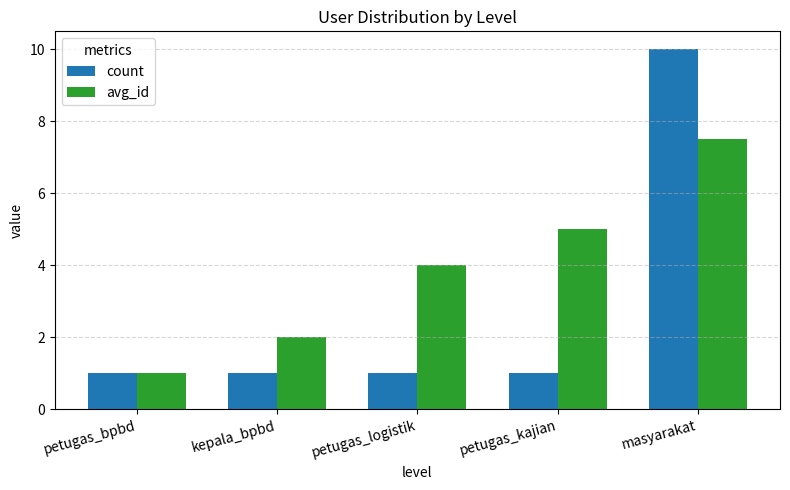

What is the value of the avg_id bar at the 5th from the left?

7.5